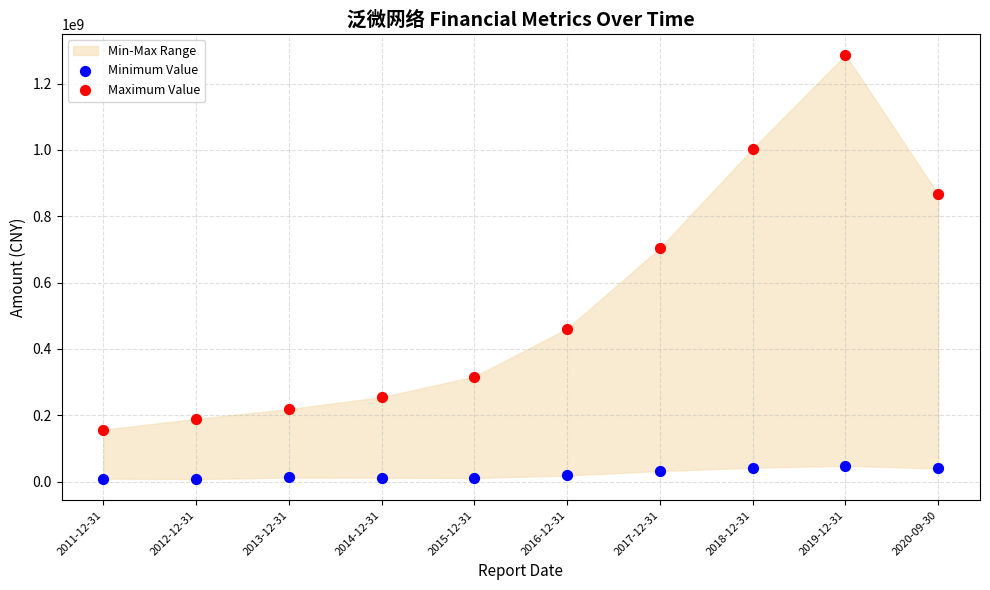

Which series has the widest spread of Y values?

Maximum Value